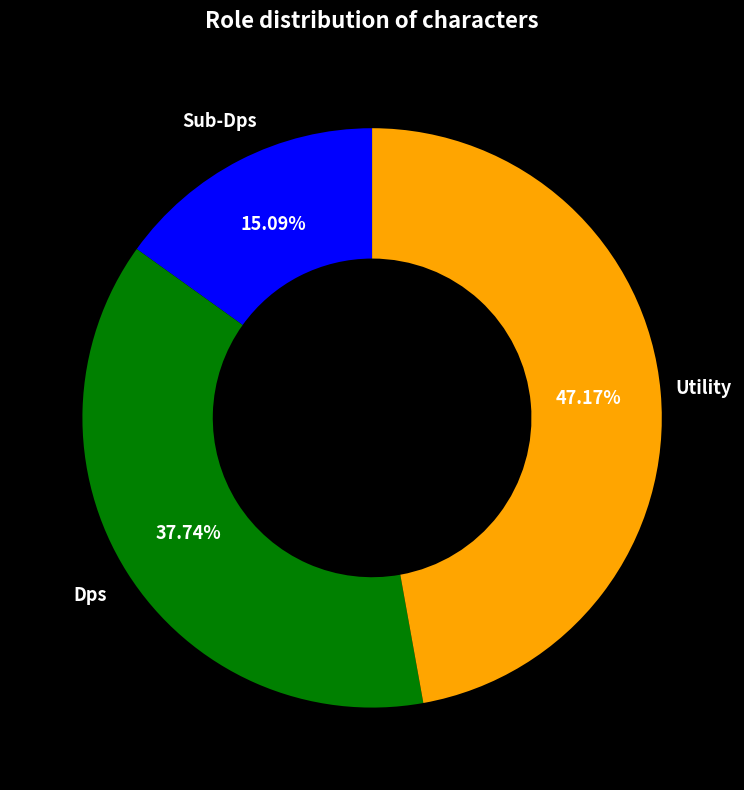

Is there any slice that represents more than half of the pie?

No